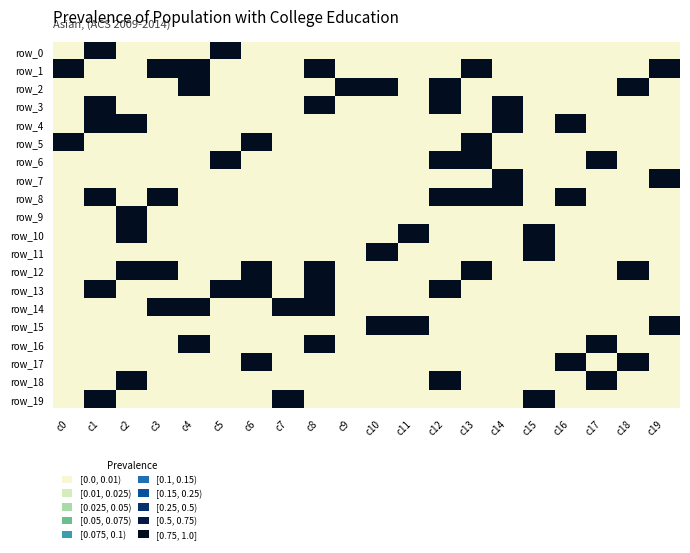

At how many categories does at least one series exceed 0?

20